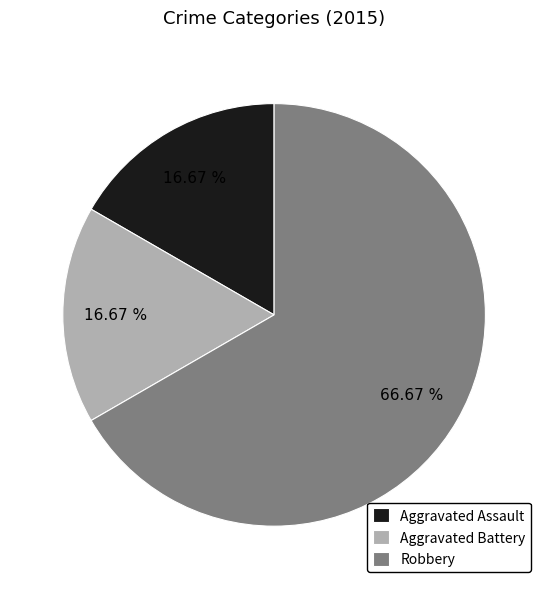

Is there a majority slice in this chart?

Yes